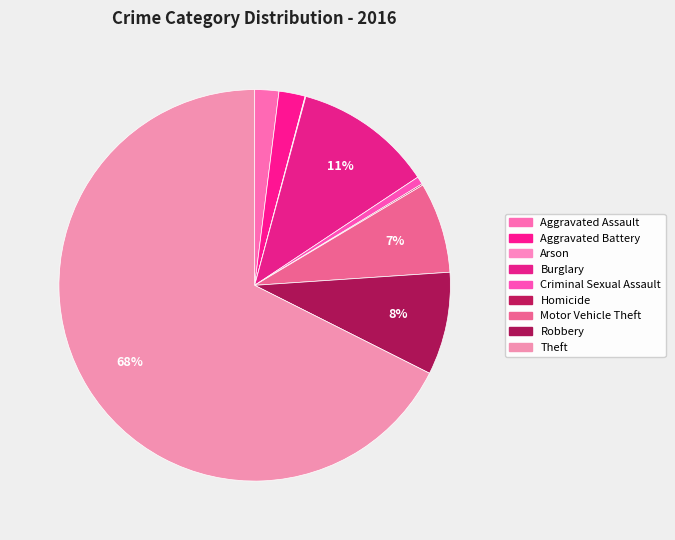

Which slice is the smallest?

Arson